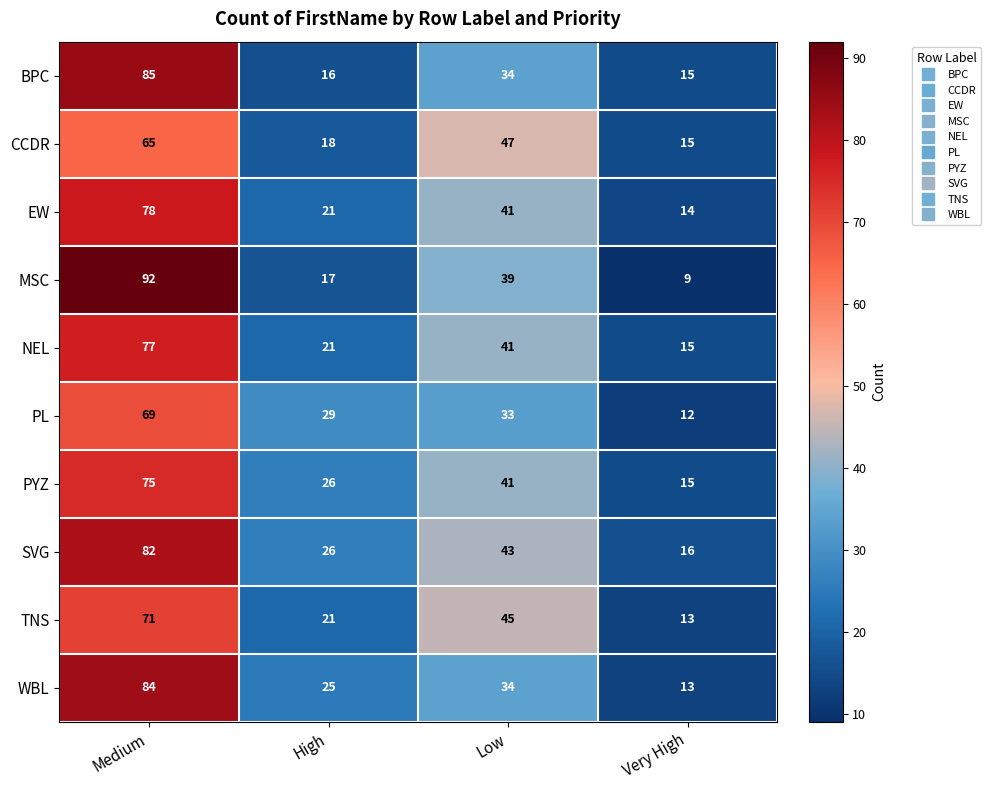

The NEL series shows 23 at Low. True or false?

False